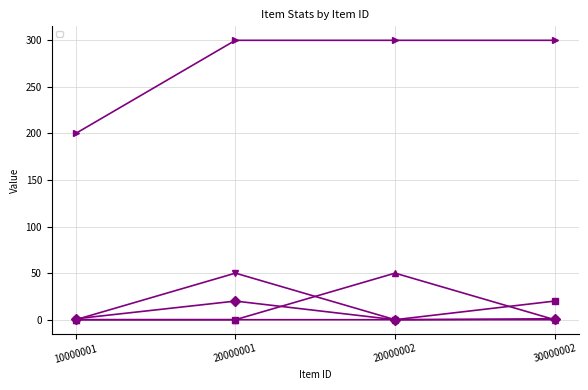

What is the maximum value shown in the chart?

300